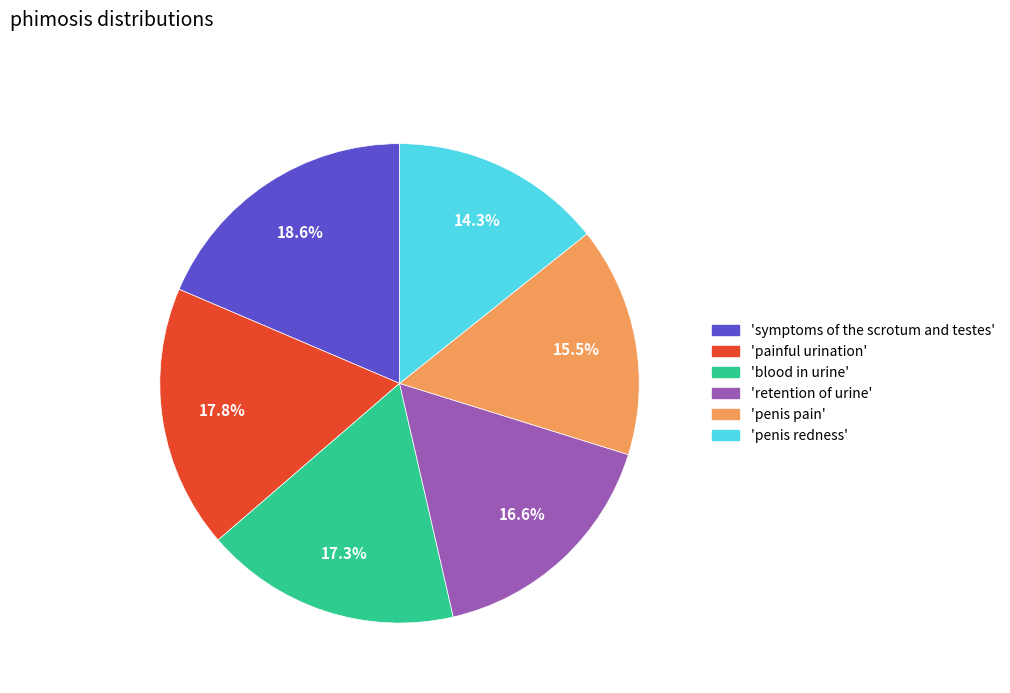

To the nearest percent, what is the difference between the largest and smallest slice percentages?

4%